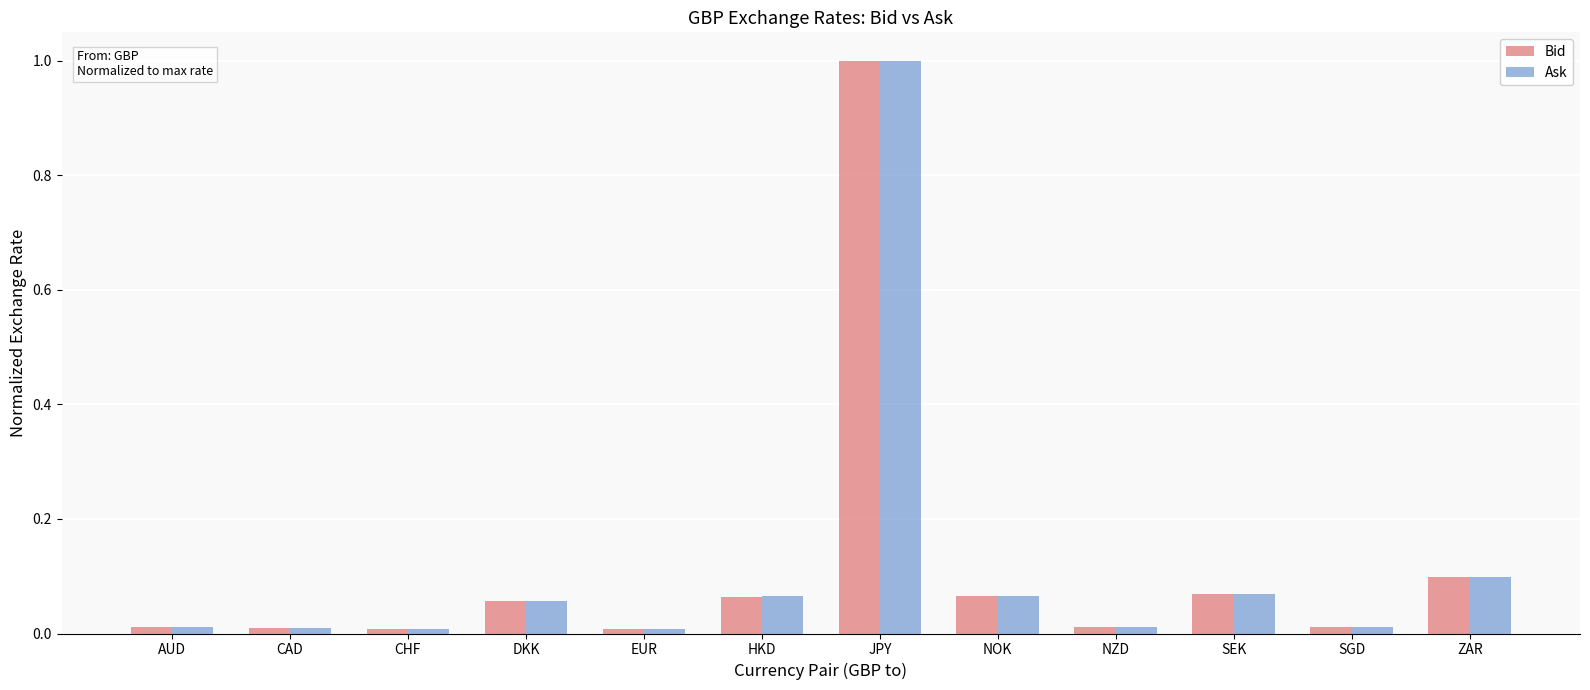

What is the difference between the maximum and minimum values in the Bid series?

1.0